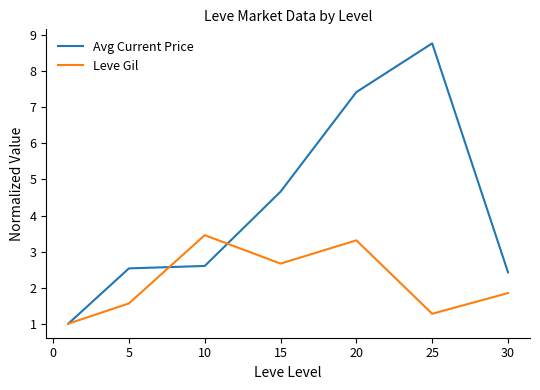

How many values in the Avg Current Price series exceed 2?

6